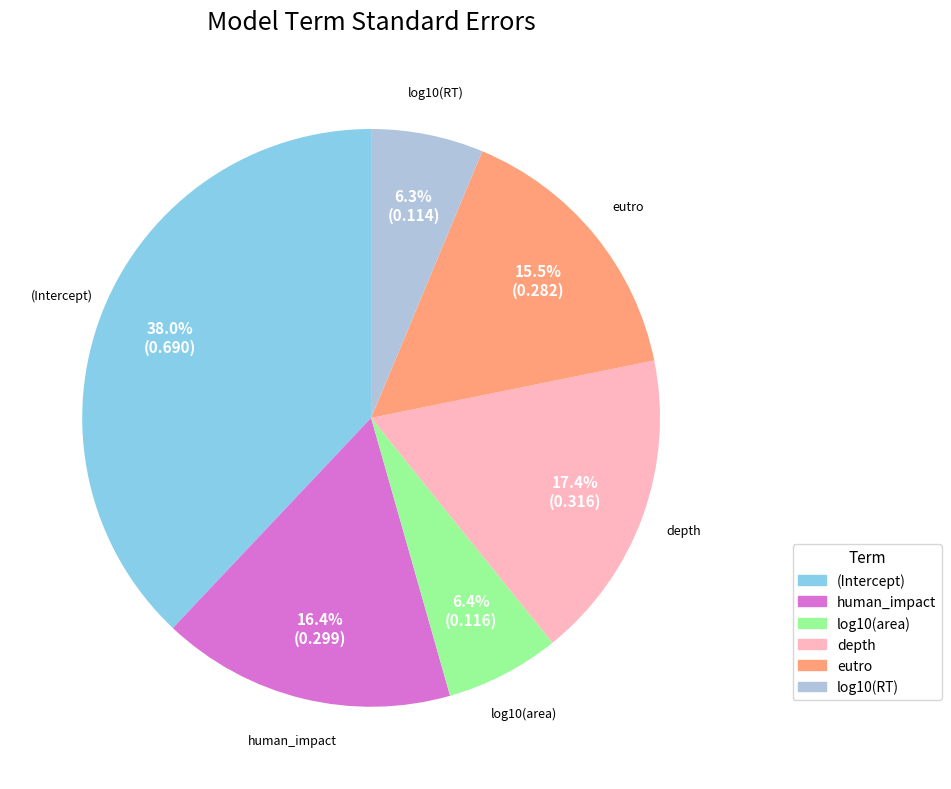

Is there a majority slice in this chart?

No